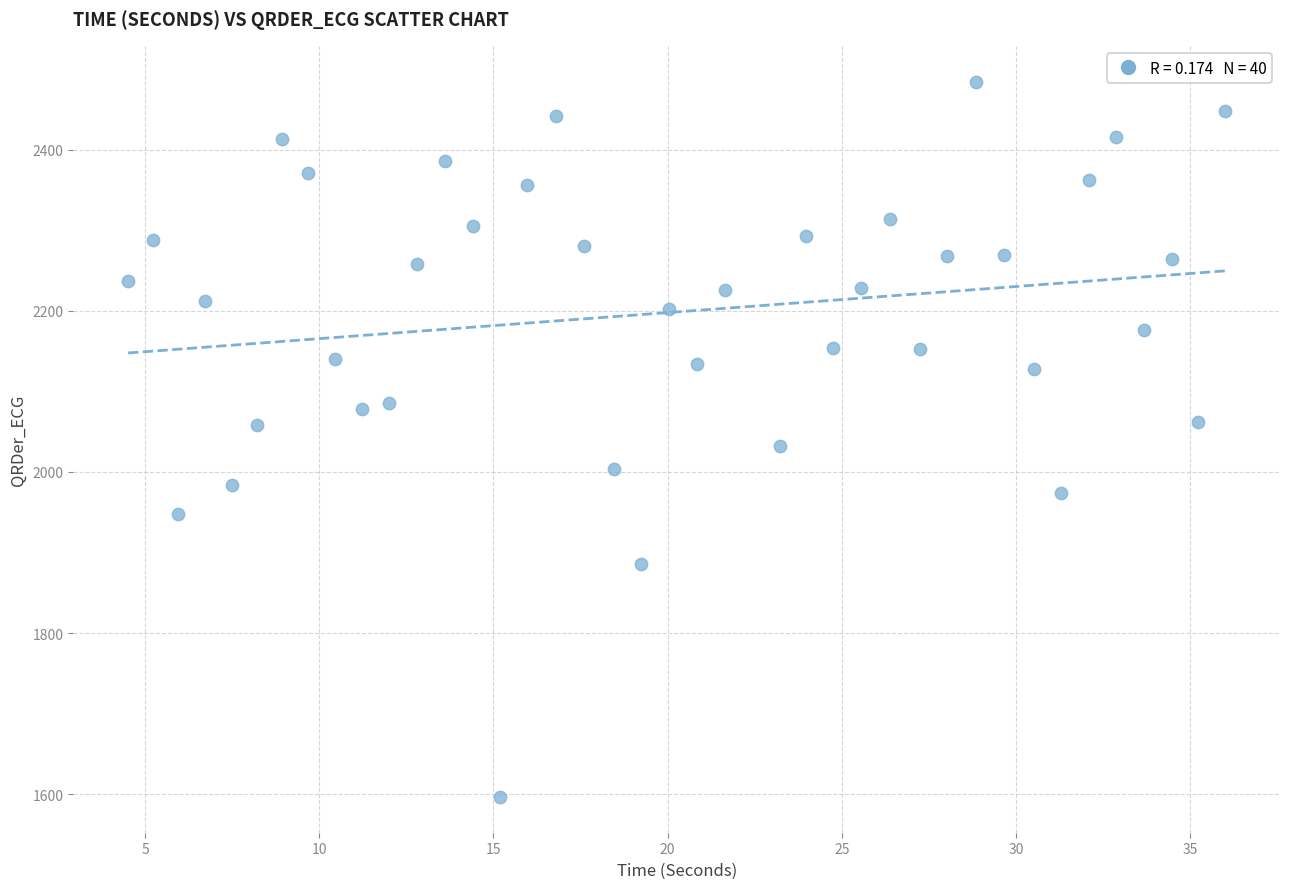

What is the range of Y values (max minus min)?

888.1